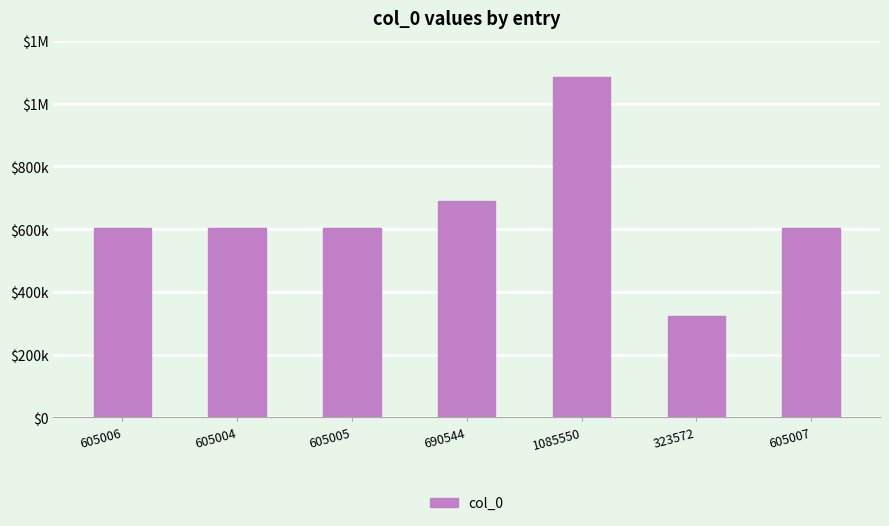

Between 1085550 and 605006, which is larger?

1085550